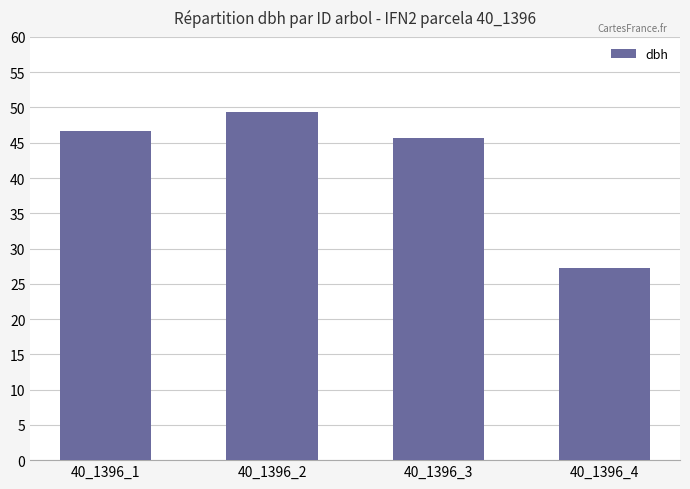

At which label is the value closest to 38?

40_1396_3